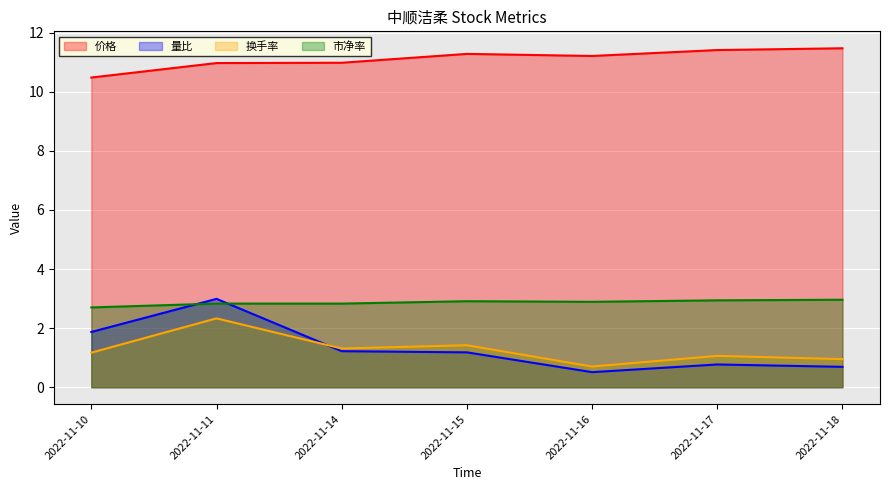

At which category does the chart reach its peak across all series?

2022-11-18